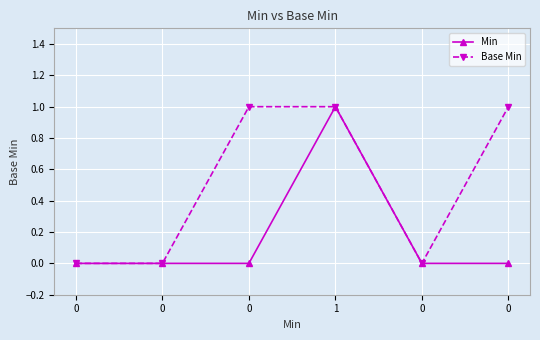

What are all the series names shown in the legend?

Min, Base Min